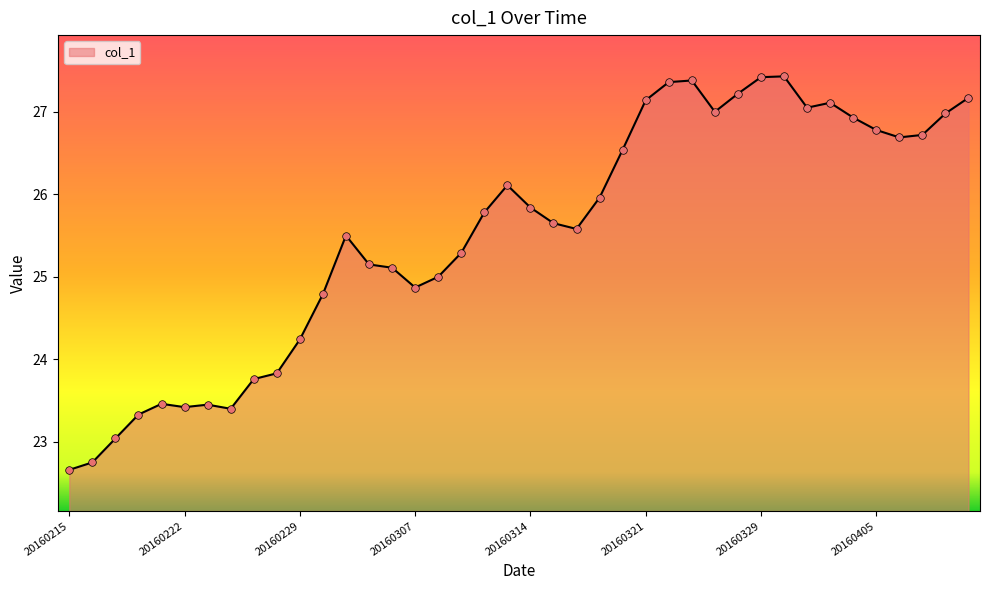

What is the greatest value displayed?

27.4